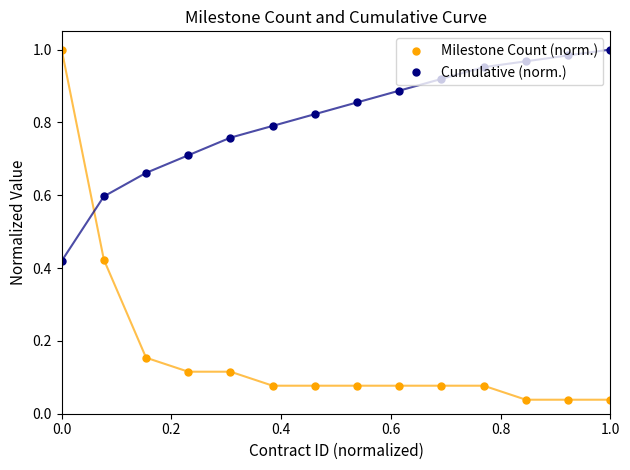

True or false: Milestone Count (norm.) and Cumulative (norm.) intersect in this chart.

True